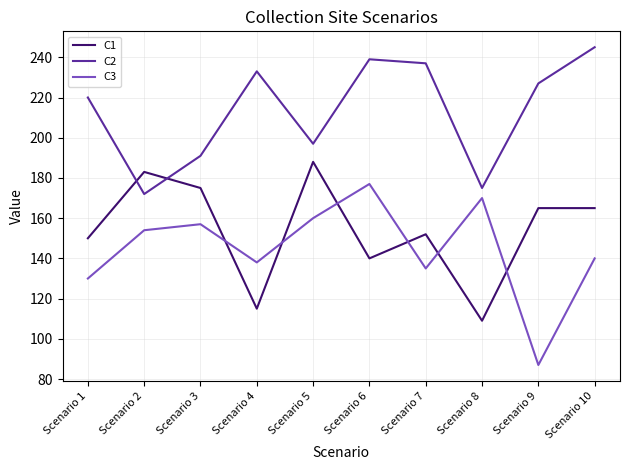

True or false: C1 has more than 0 interior local peaks.

True